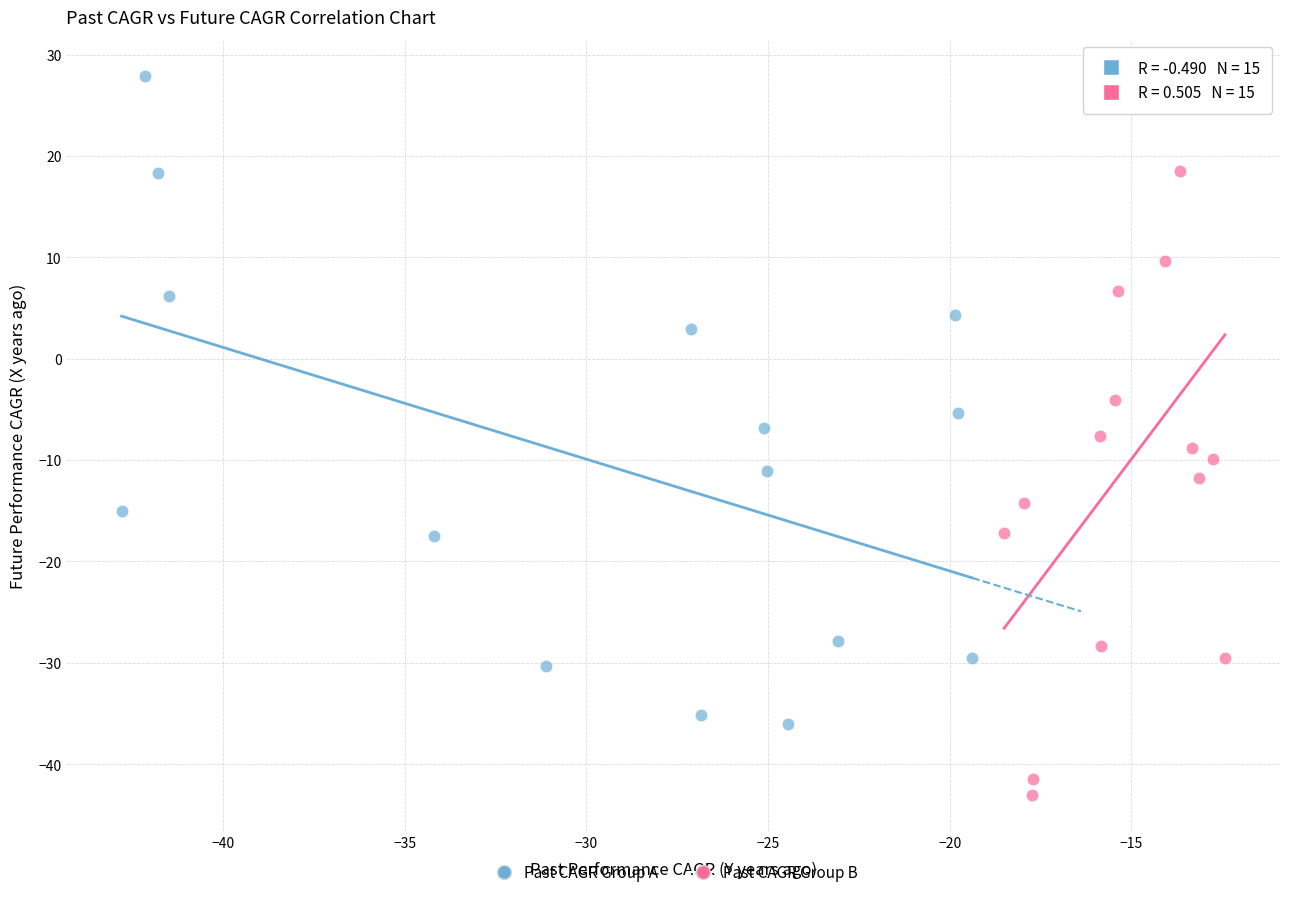

What are all the series names shown in the legend?

Past CAGR Group A, Past CAGR Group B